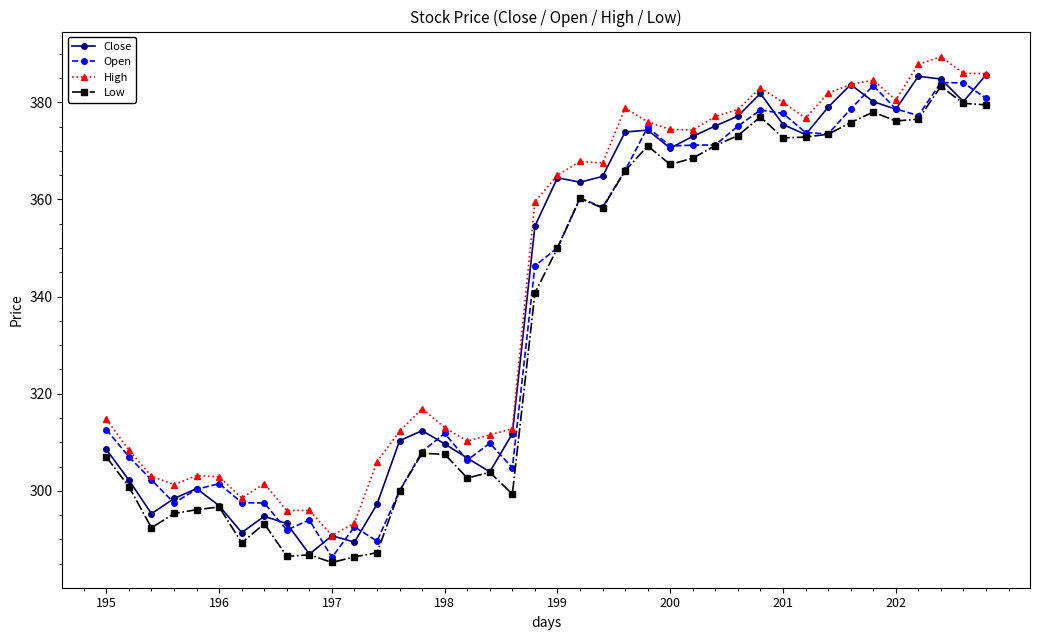

What is the value of the High point at the 13th from the left?

306.0